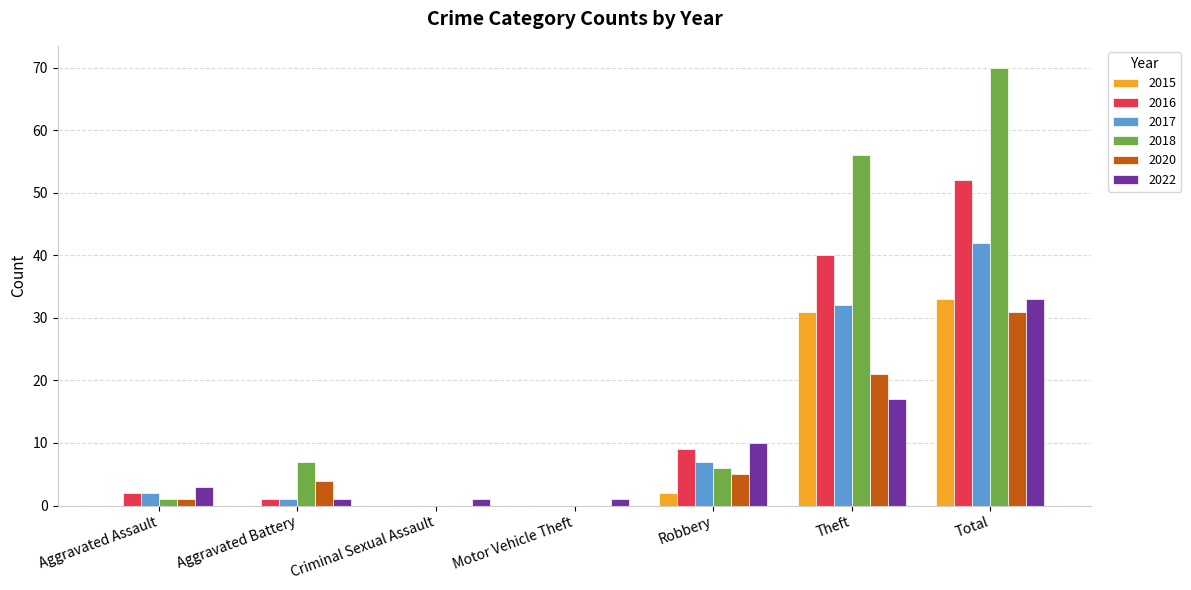

Which series changed the most between Aggravated Battery and Criminal Sexual Assault?

2018